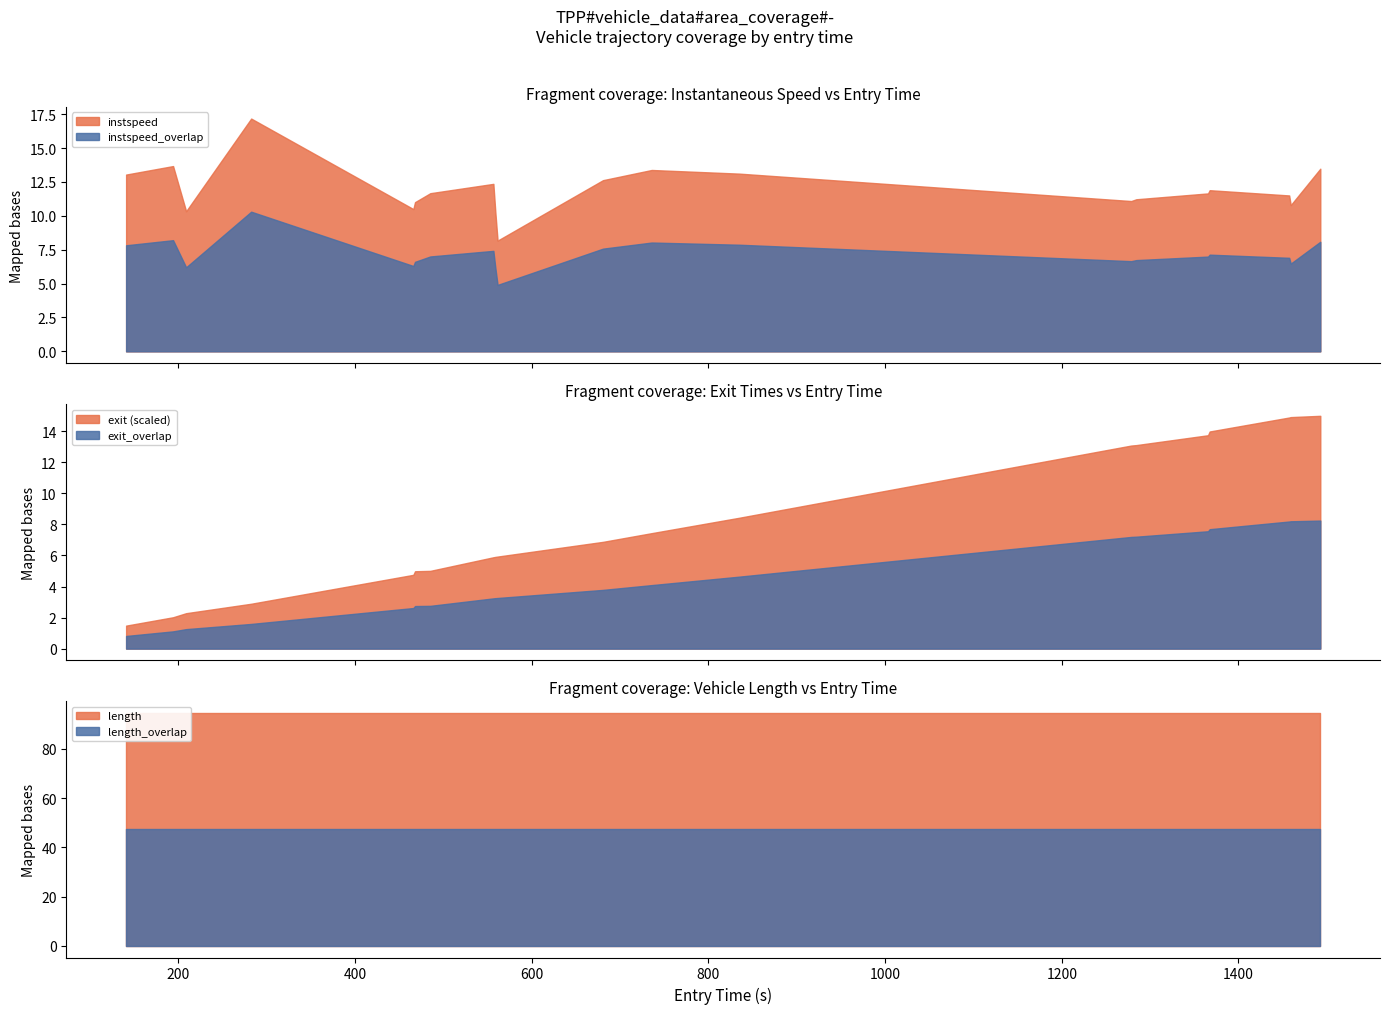

True or false: instspeed and instspeed_overlap cross at least once.

False